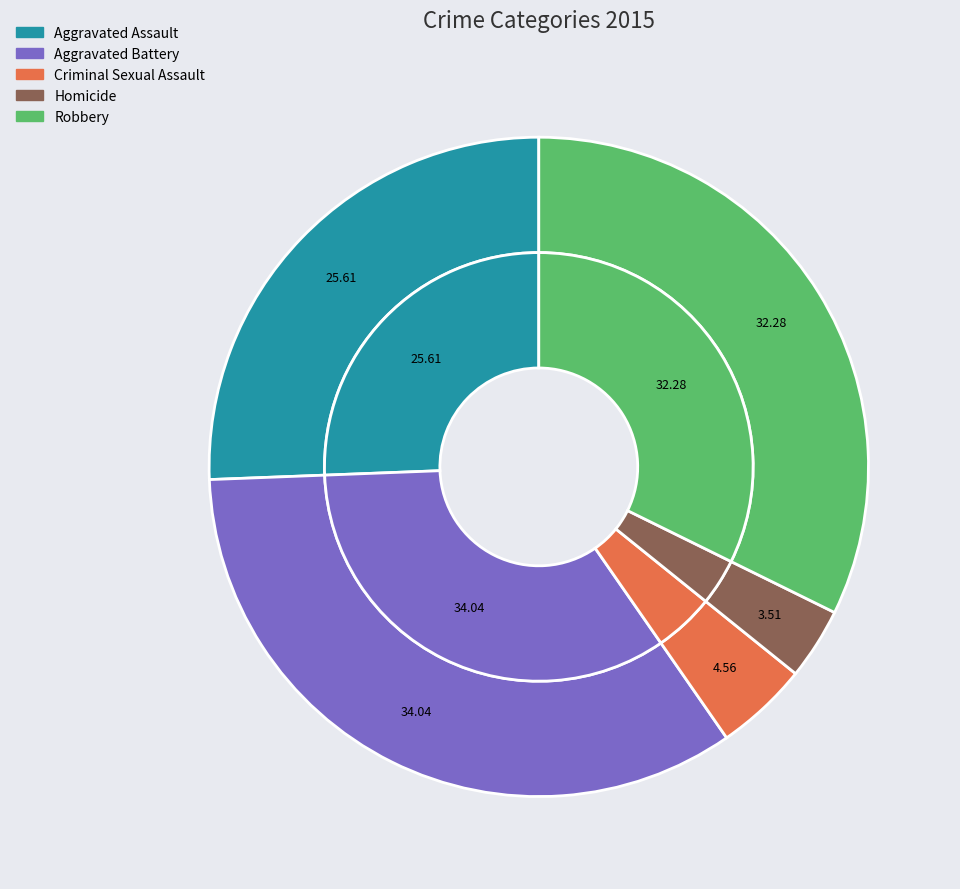

To the nearest percent, what is the average slice percentage?

20%